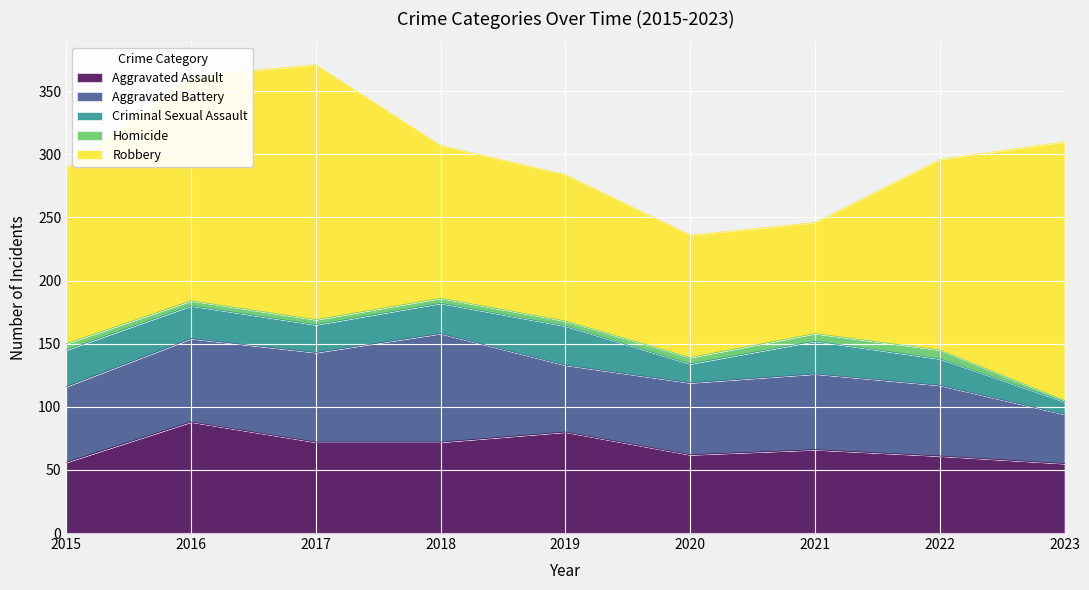

Reading right to left, what are all the values shown in this chart?

Aggravated Assault: 55	61	66	62	80	72	72	88	56
Aggravated Battery: 39	56	60	57	53	86	71	66	60
Criminal Sexual Assault: 10	21	26	15	31	24	22	26	29
Homicide: 1	7	6	5	4	4	4	4	5
Robbery: 205	151	88	97	116	121	202	178	139